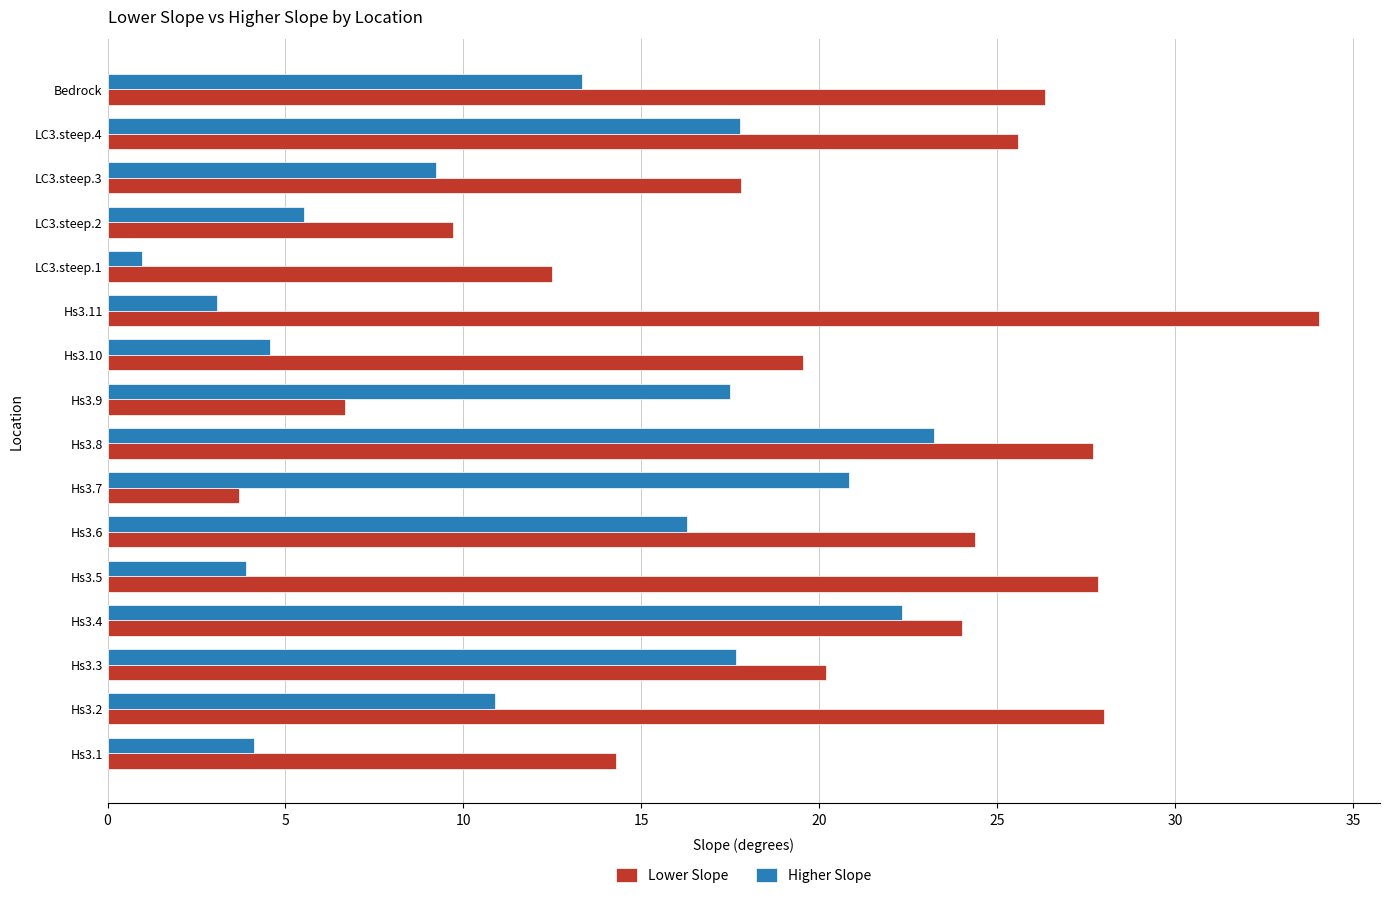

Rank the series by their average value, from lowest to highest.

Higher Slope, Lower Slope